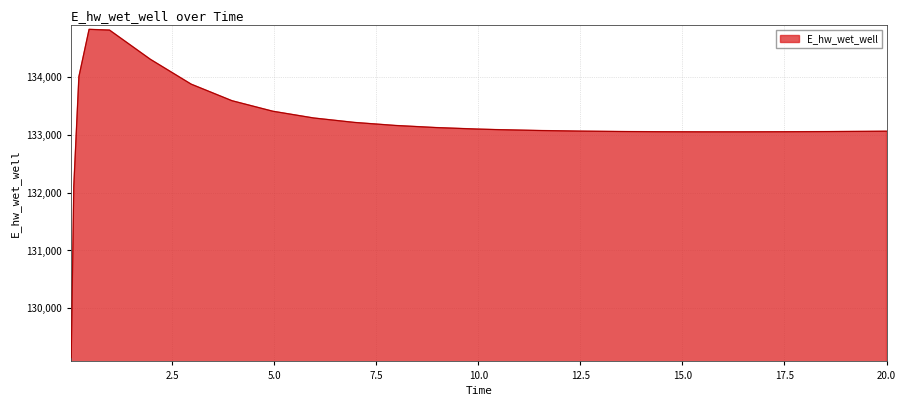

What is the minimum value shown in the chart?

129143.6